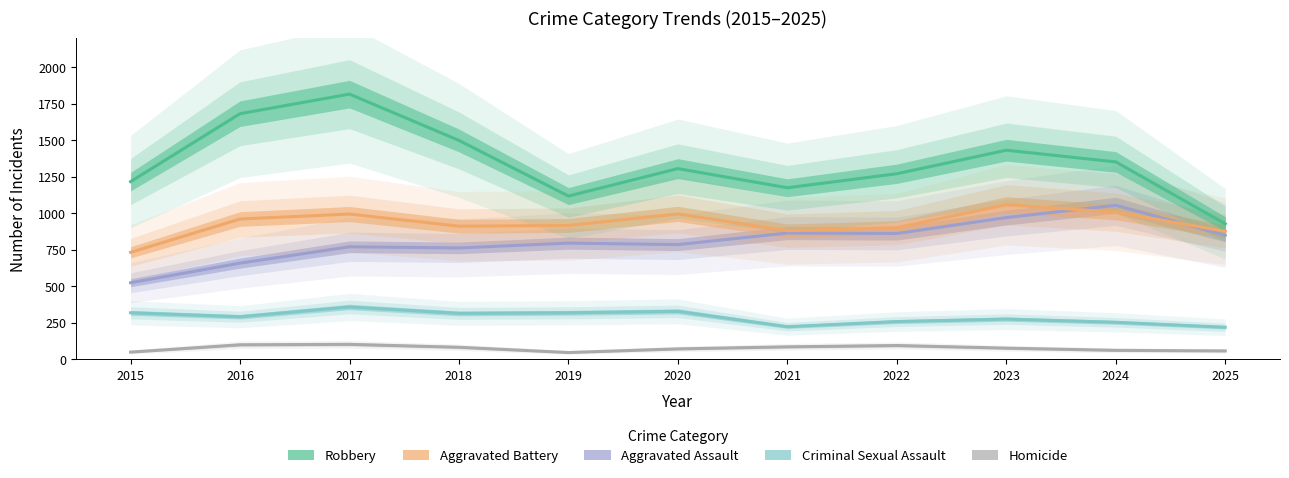

At which label does Aggravated Assault first exceed 796?

2021